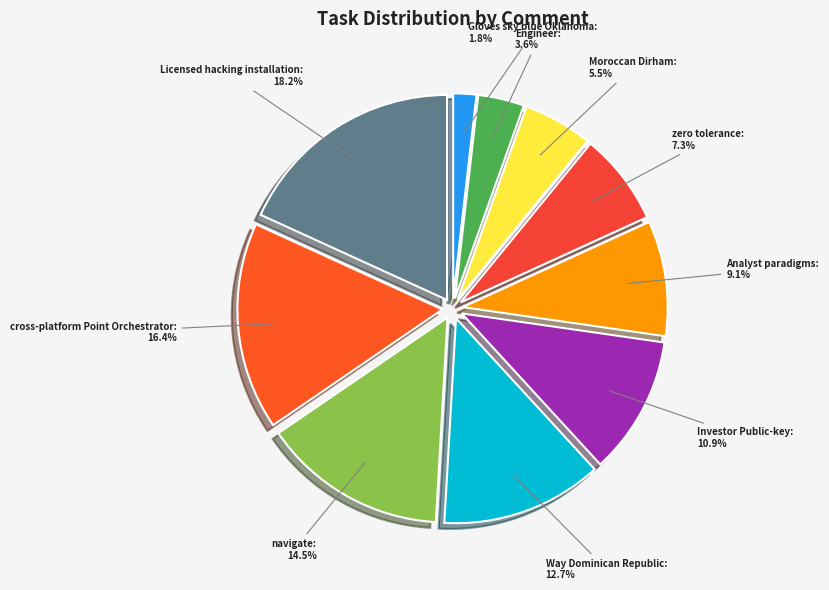

The Engineer slice represents 4% of the pie. True or false?

True